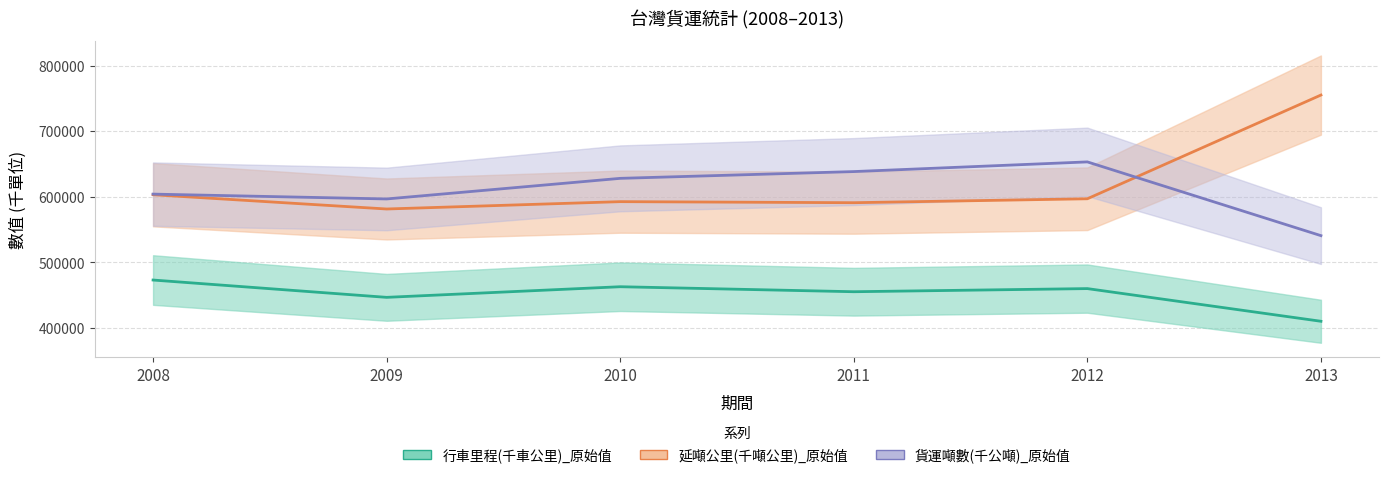

At how many categories does at least one series exceed 668532?

1